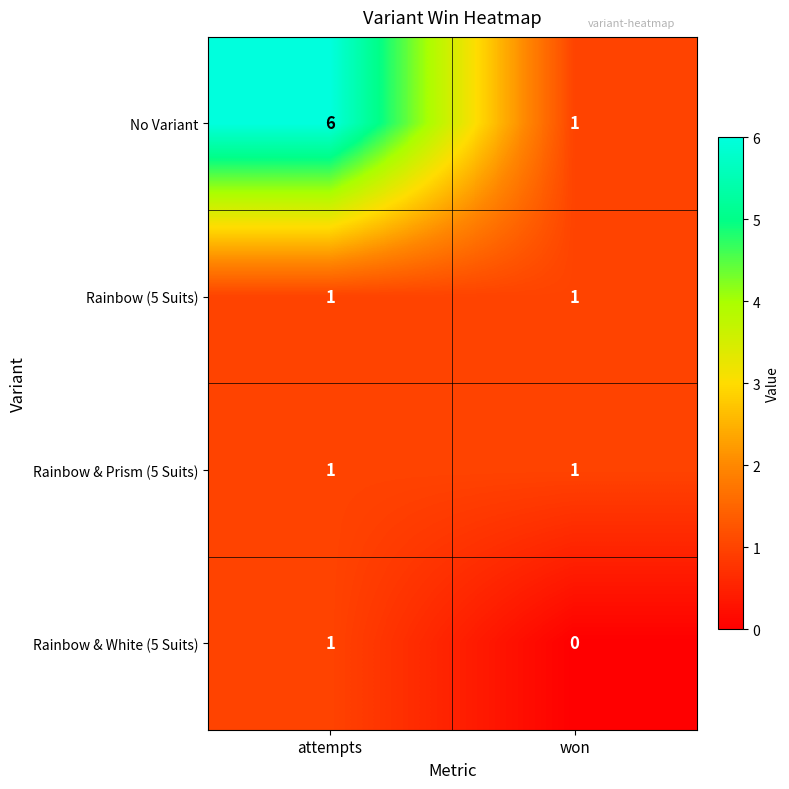

Reading left to right, list all the values displayed in this chart.

No Variant: 6	1
Rainbow (5 Suits): 1	1
Rainbow & Prism (5 Suits): 1	1
Rainbow & White (5 Suits): 1	0